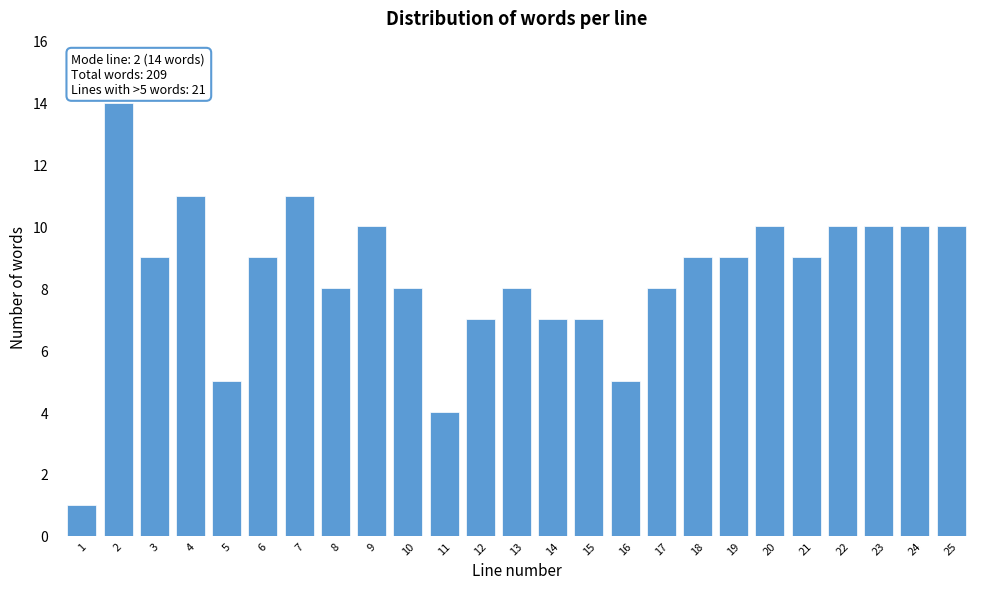

Reading left to right, extract all data points from this chart.

1	14	9	11	5	9	11	8	10	8	4	7	8	7	7	5	8	9	9	10	9	10	10	10	10